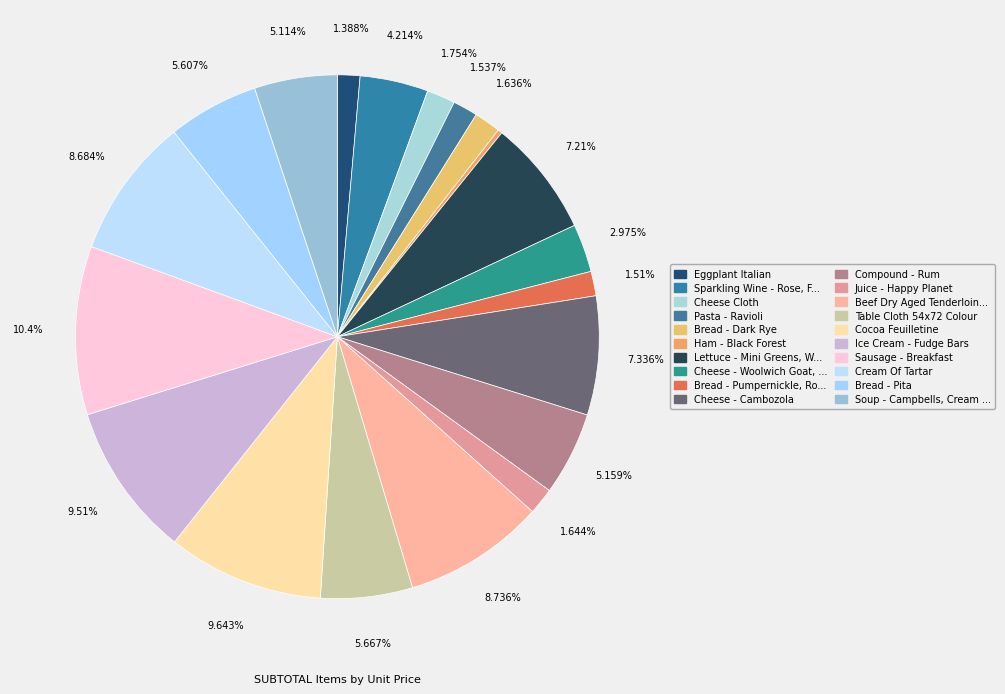

How many segments does this pie chart have?

20